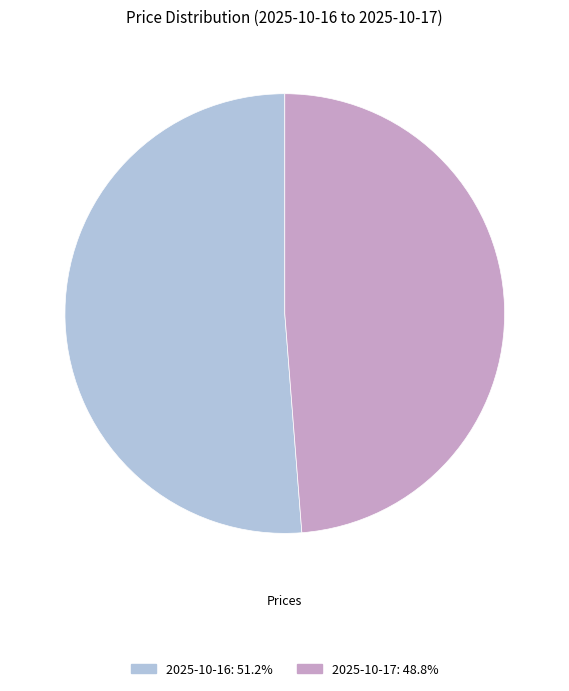

Count the number of slices in the pie.

2